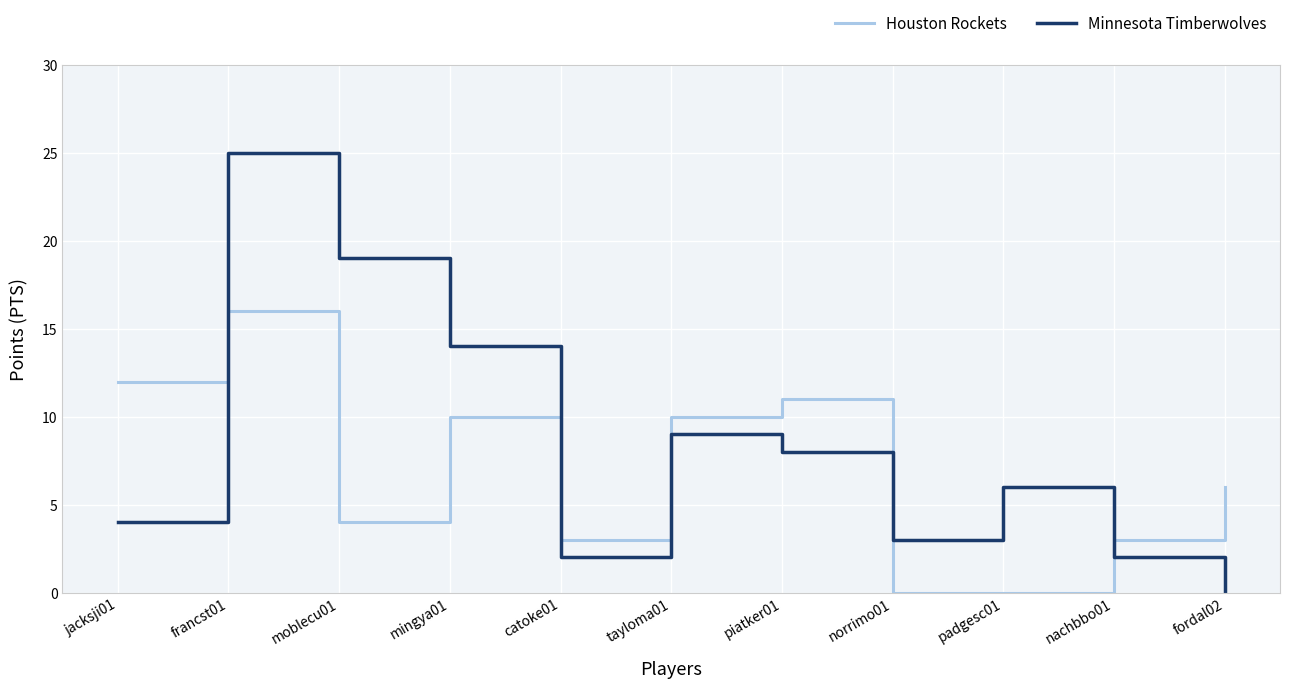

What are all the series names shown in the legend?

Houston Rockets, Minnesota Timberwolves